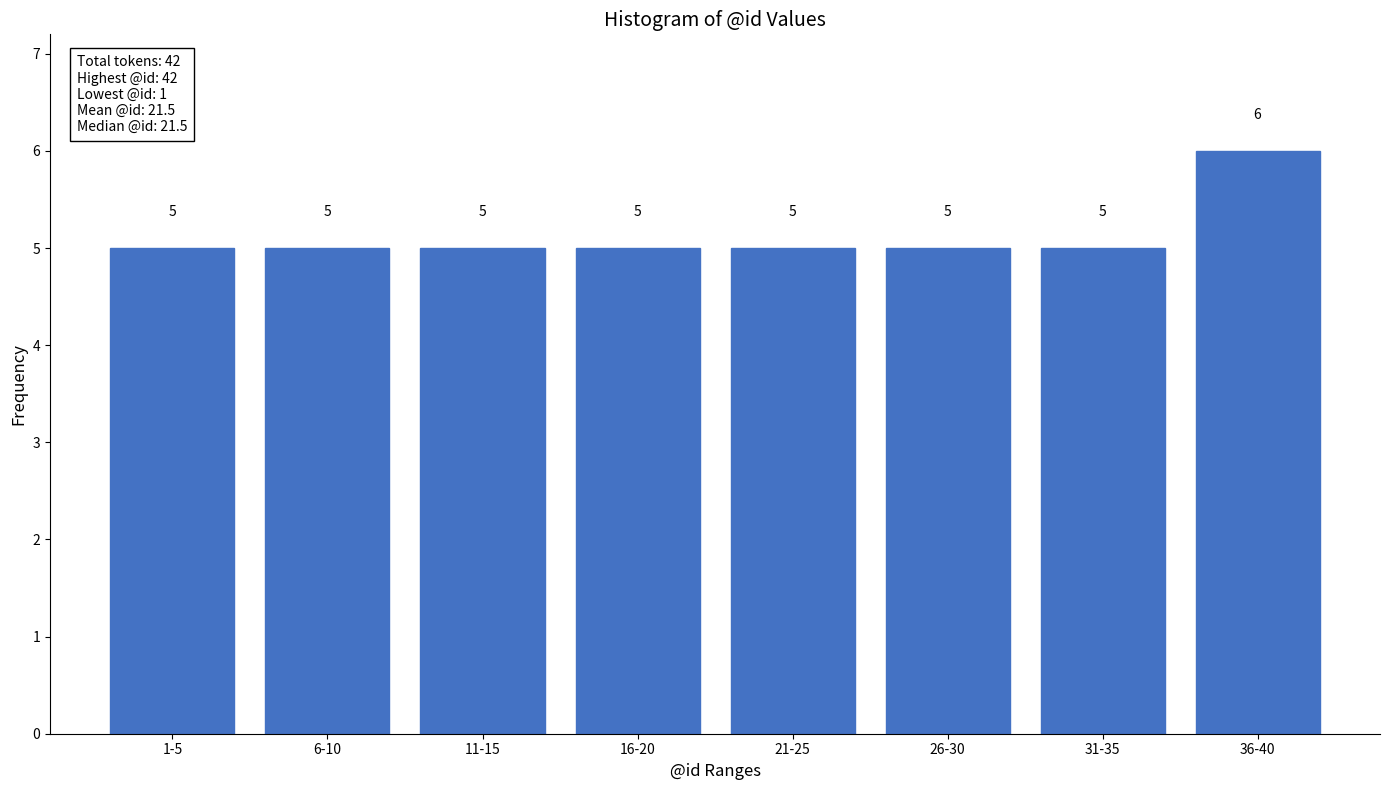

Reading left to right, list all the values displayed in this chart.

5	5	5	5	5	5	5	6